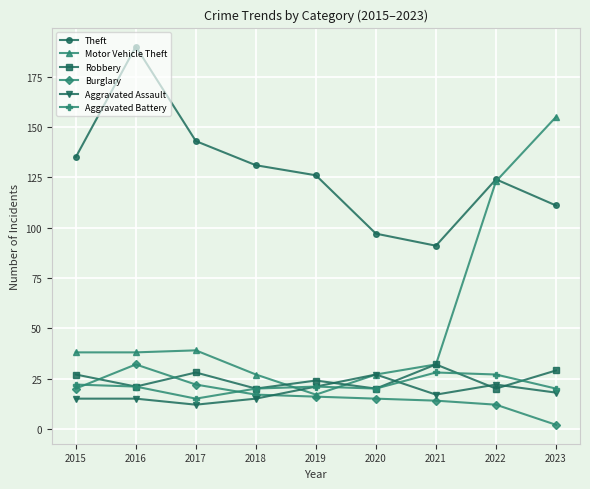

At which category does Theft reach its first local valley?

2021